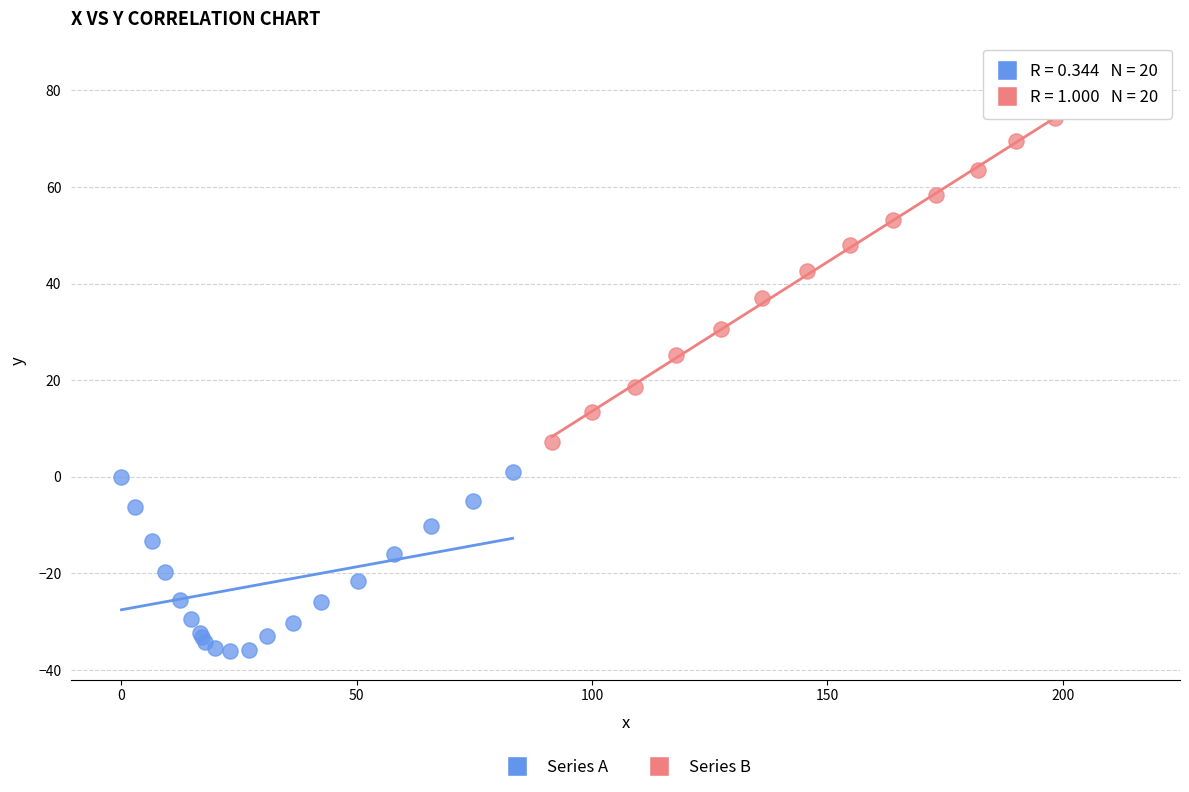

Which series reaches the minimum Y coordinate?

Series A